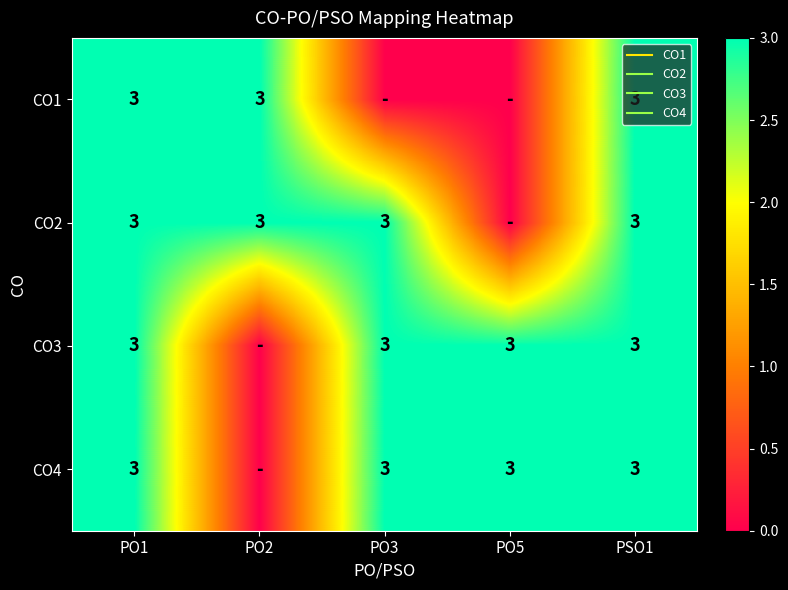

True or false: CO2 has a value of 3 at PO3.

True